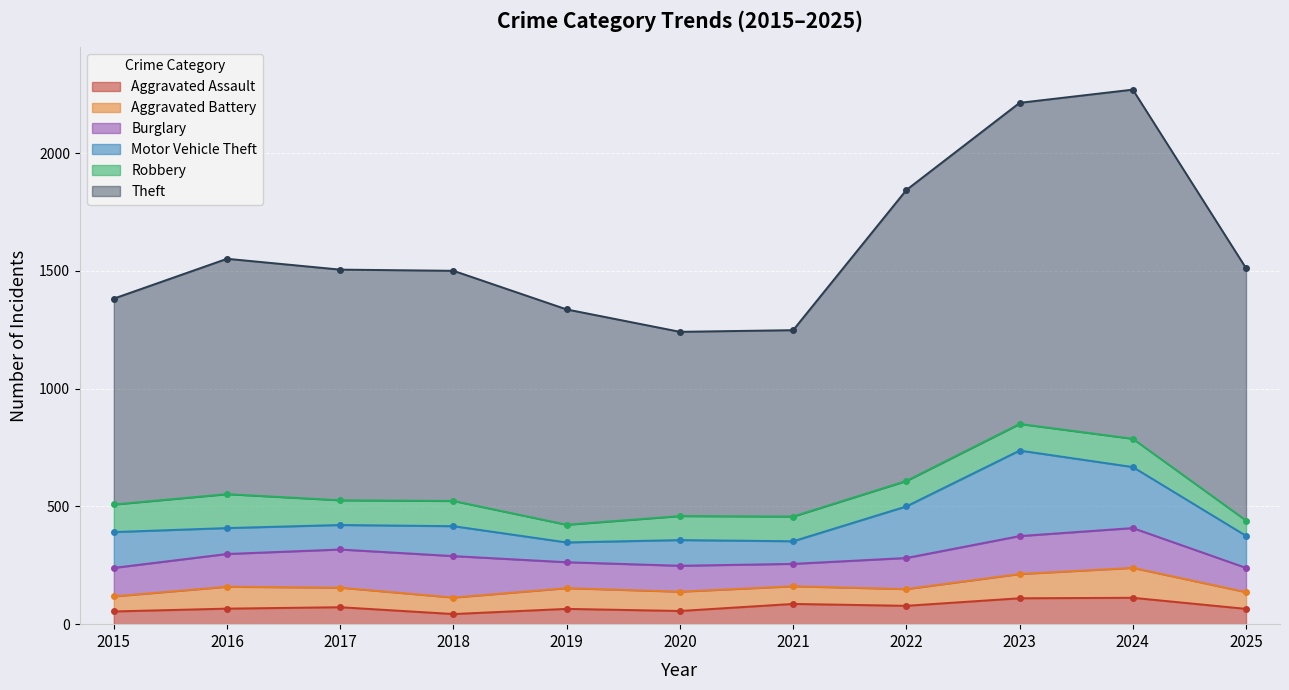

What is the approximate value of Theft at 2018?

977